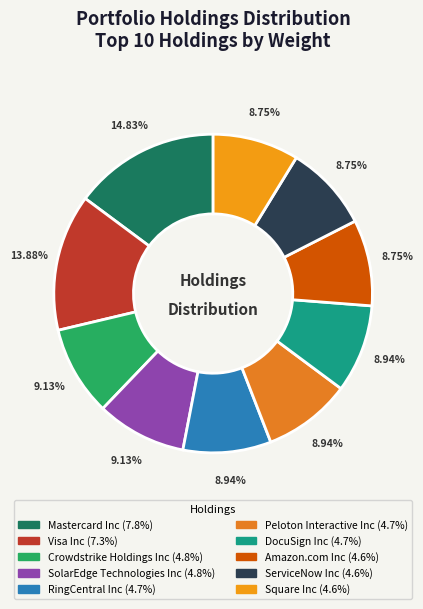

To the nearest percent, what is the average slice percentage?

10%